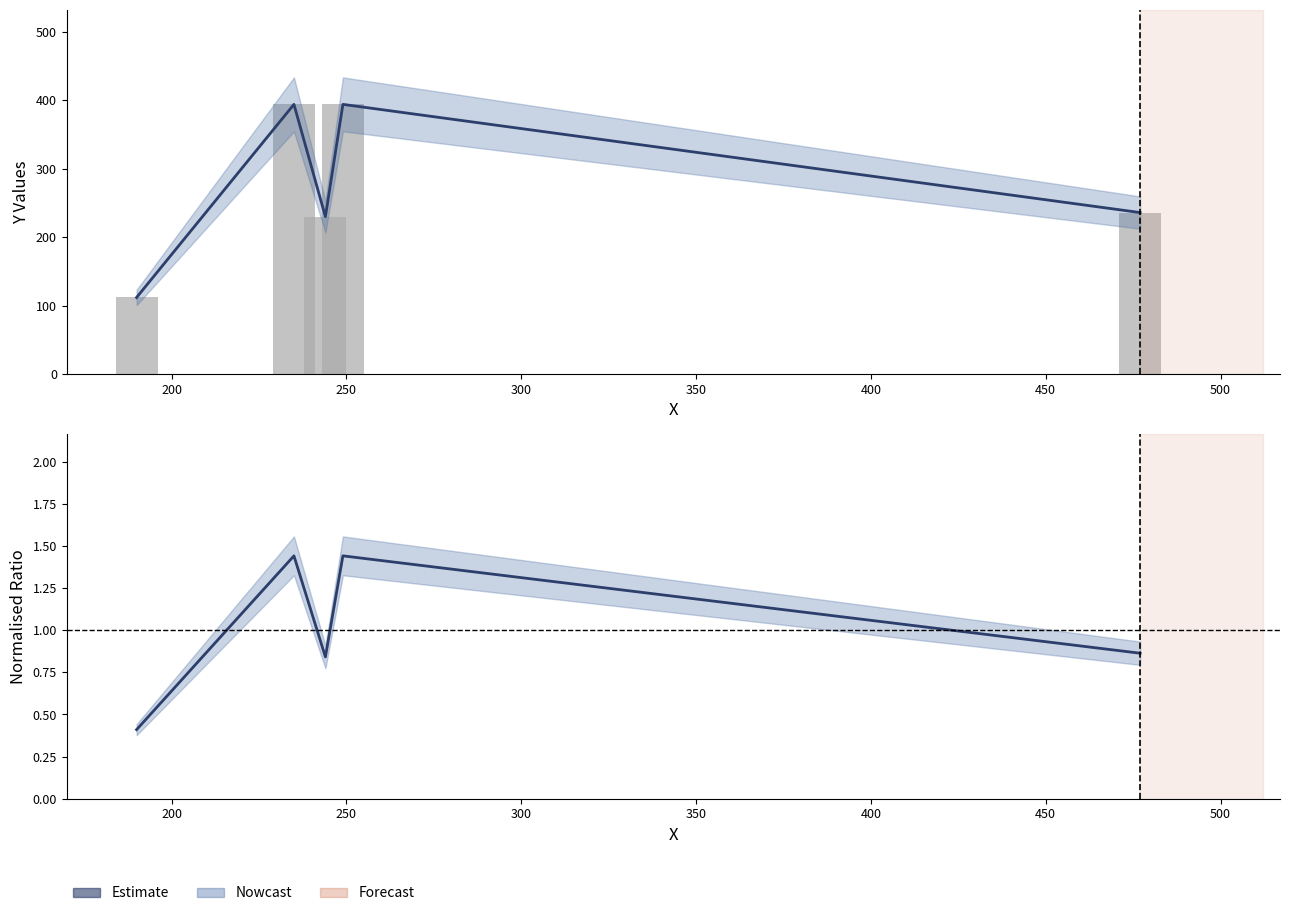

Is the value of Y at 300 greater than the value of Estimate at 300?

Yes